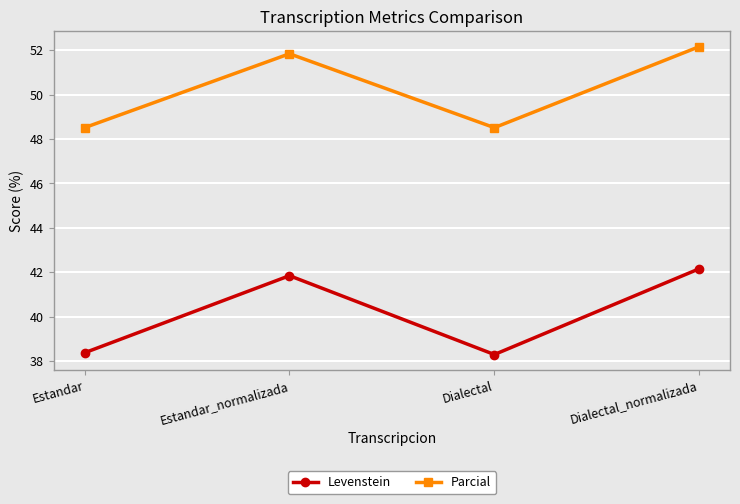

What position from the left is Estandar?

1